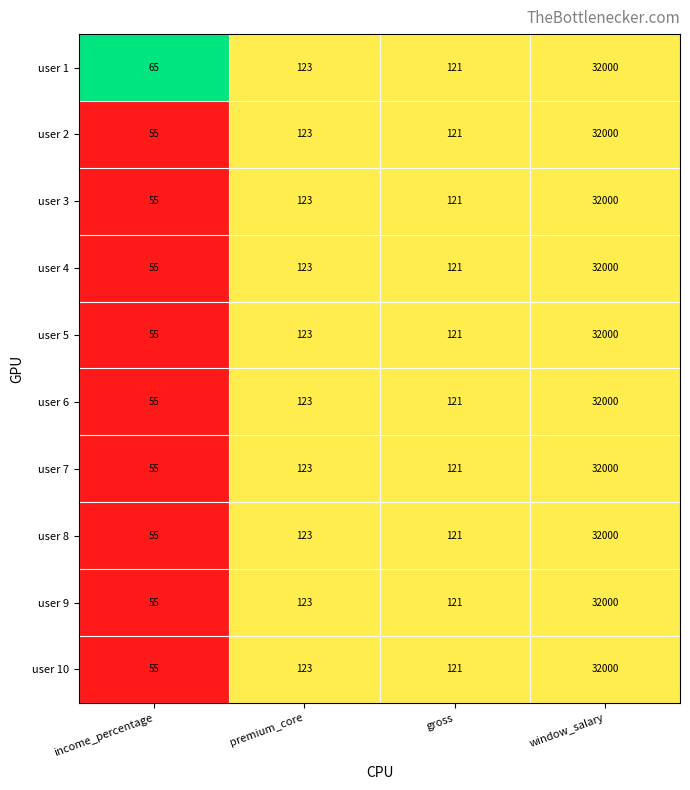

The value of user 8 at premium_core is 197. True or false?

False